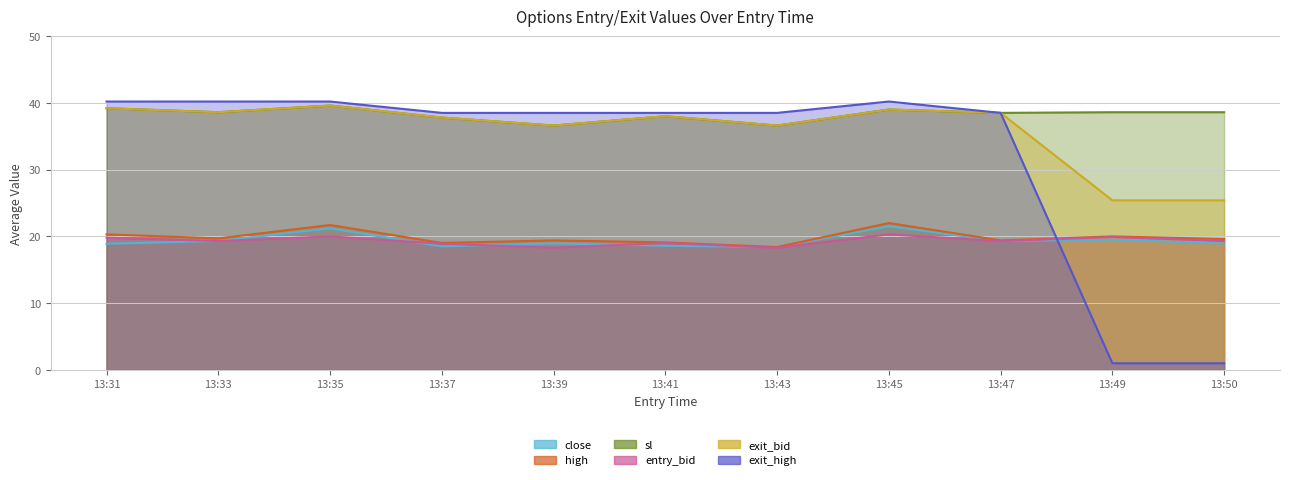

What is the maximum value shown in the chart?

40.2